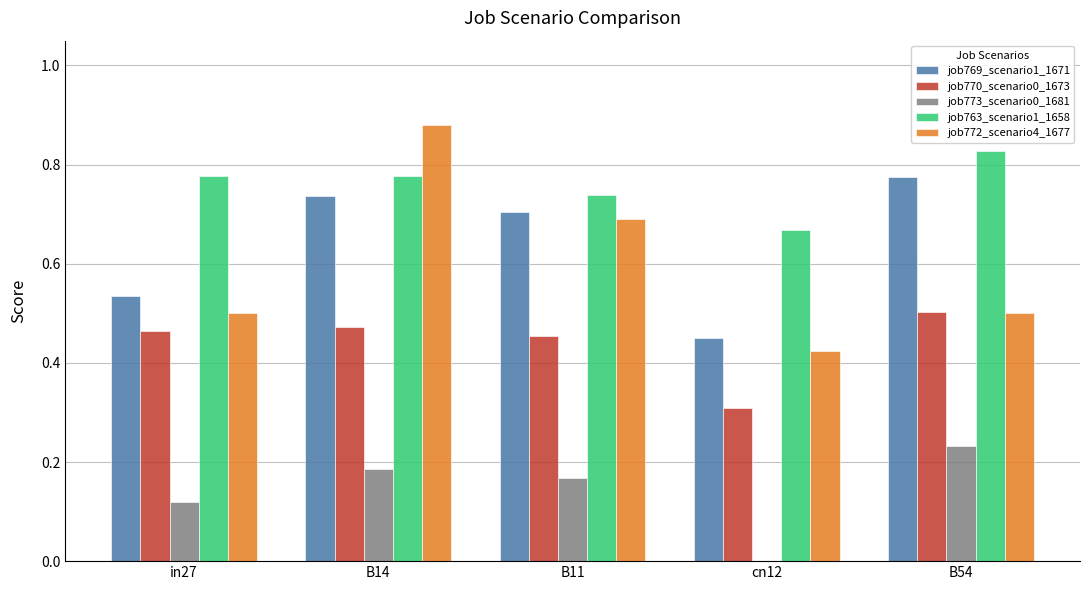

True or false: job769_scenario1_1671 has a value of 0.7 at B14.

True